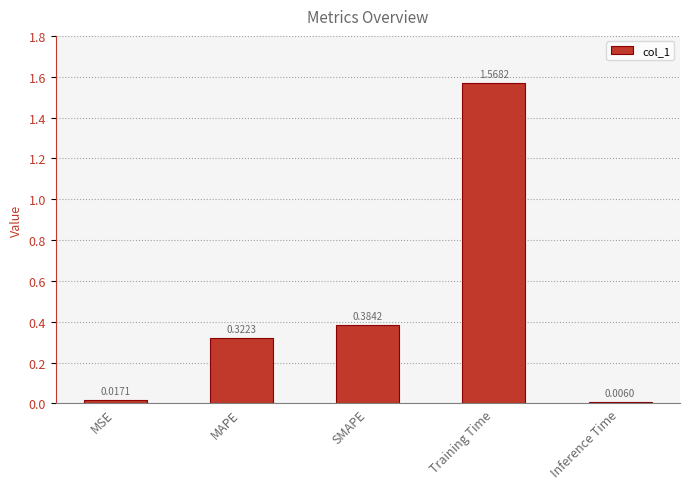

What is the change in value from MSE to Training Time?

+1.6